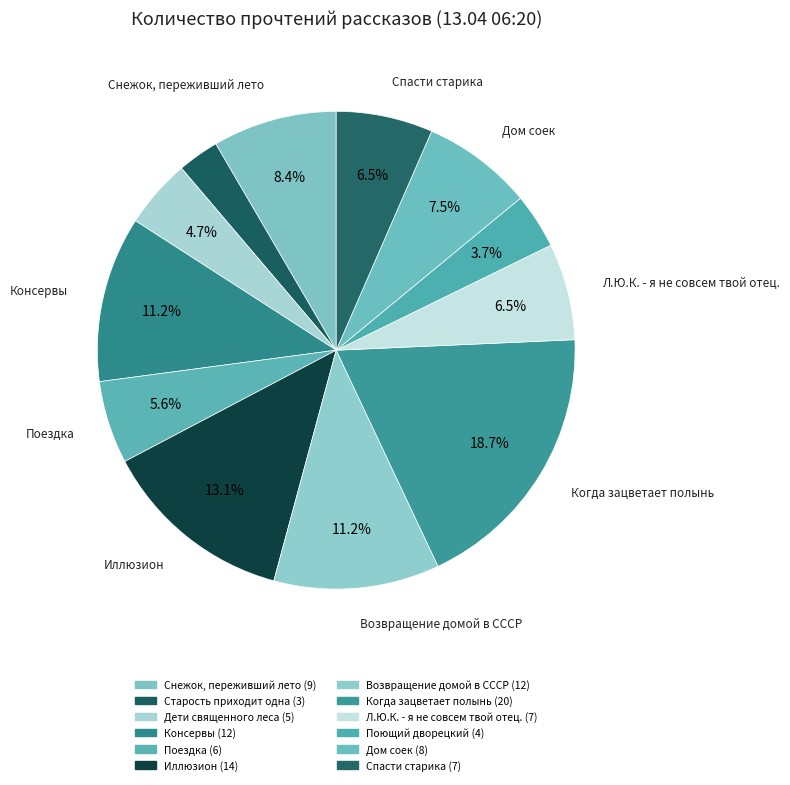

Which slice is the largest?

Когда зацветает полынь